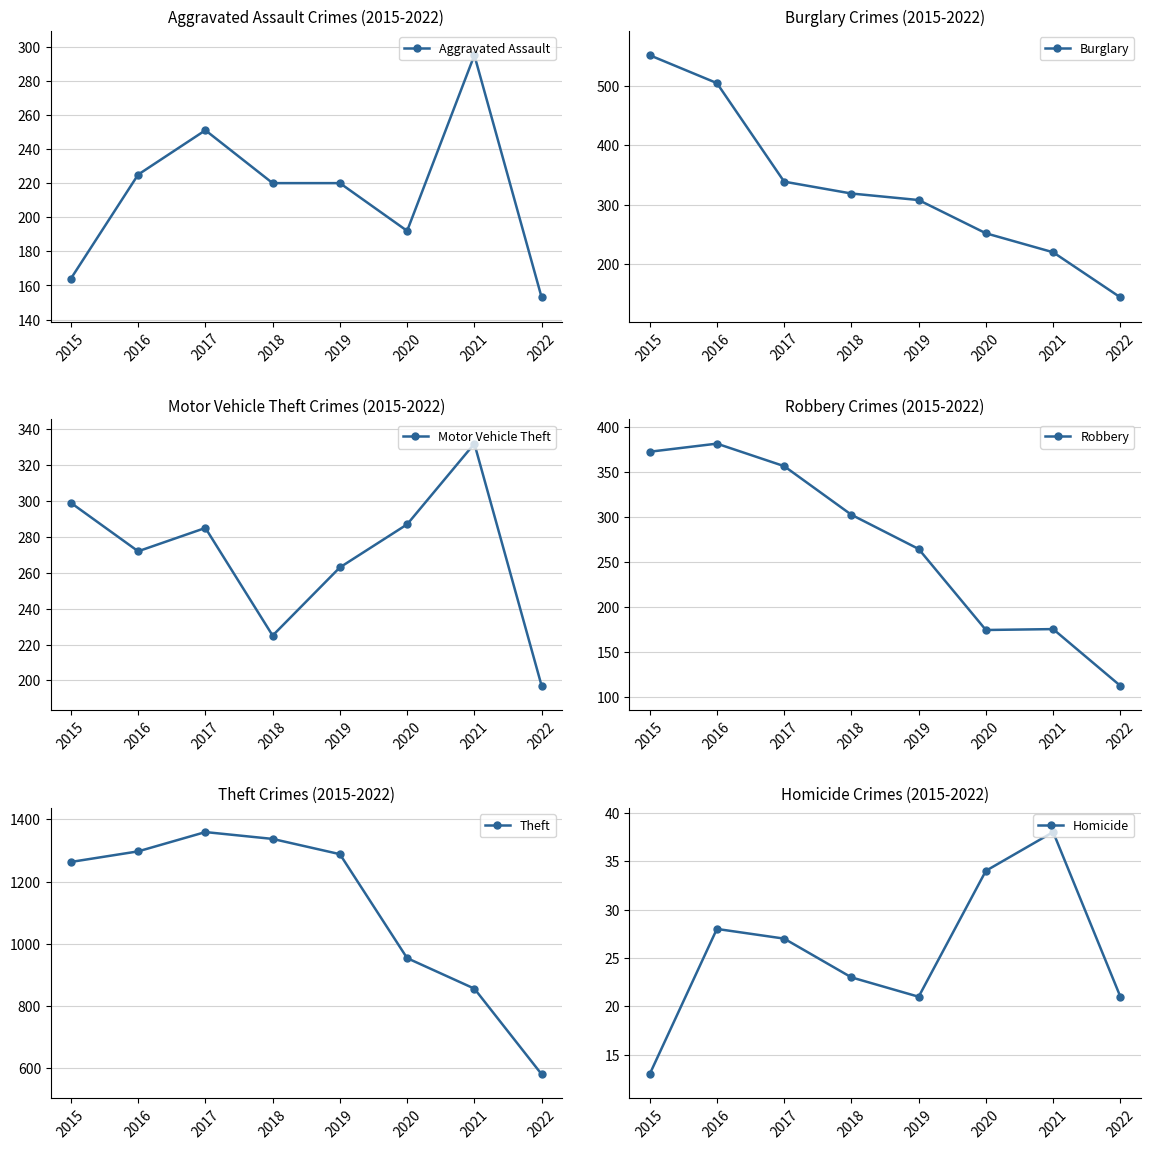

List the labels in order of Motor Vehicle Theft value, largest first.

2021, 2015, 2020, 2017, 2016, 2019, 2018, 2022